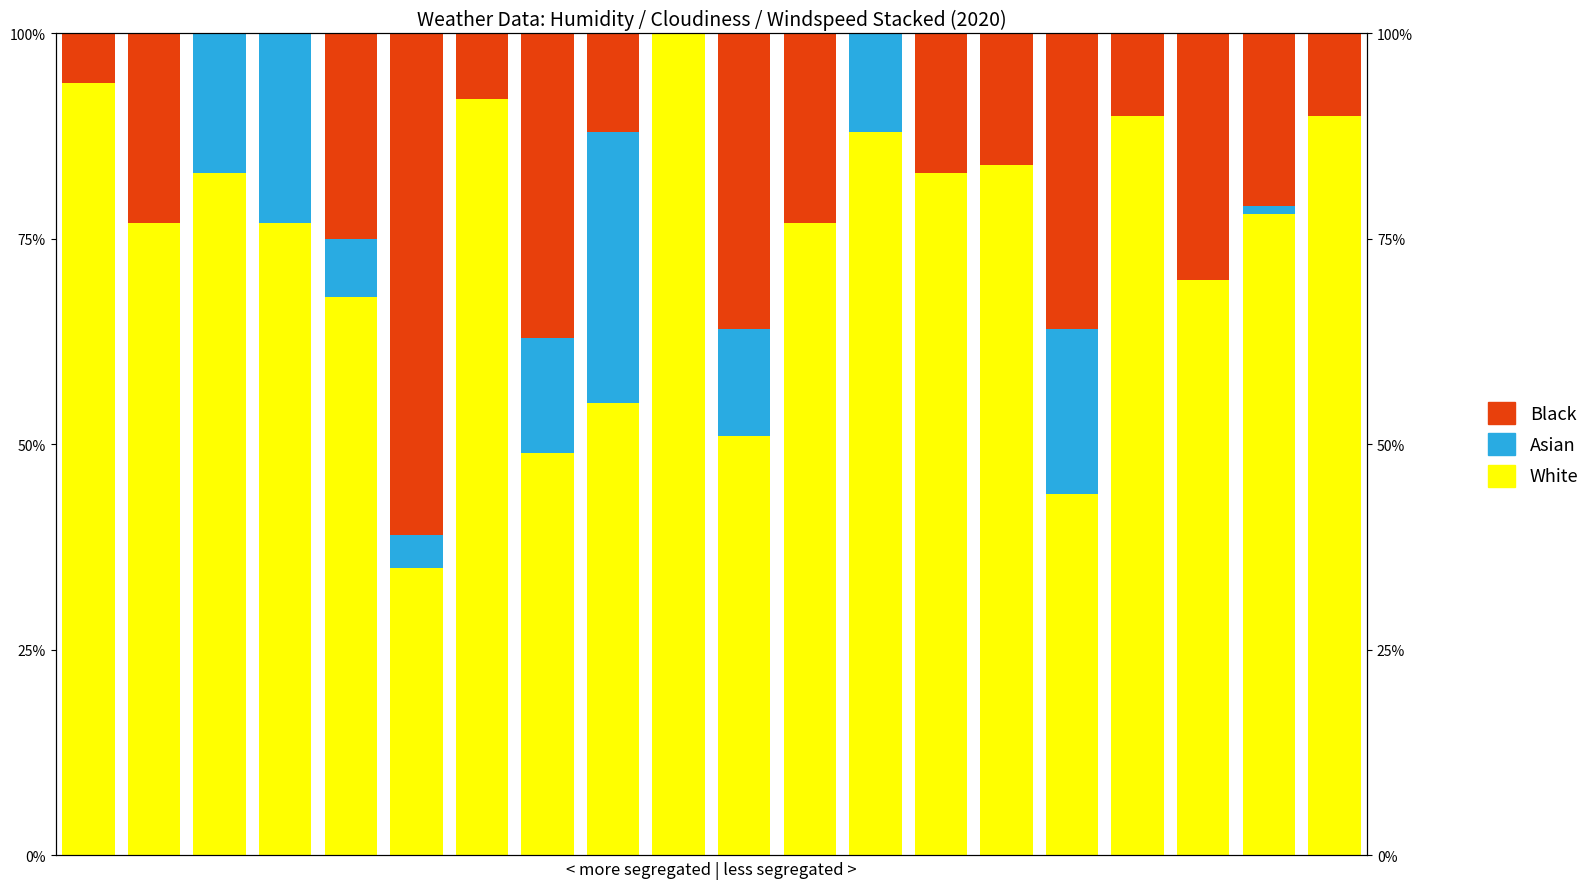

Which category has the highest value in the Asian series?

8